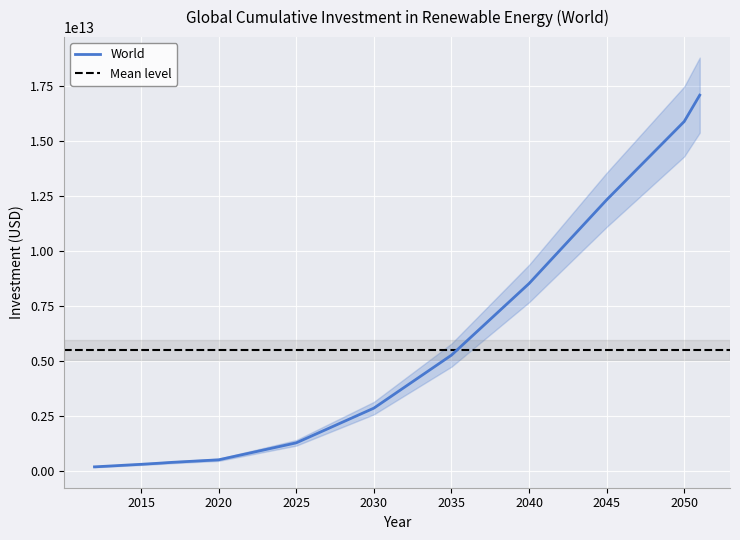

Reading left to right, transcribe all the data shown in this chart.

175785472862.2	213551310521.7	252995954442.1	291452226281.2	334130932328.1	380874657580.1	419302739974.2	457730822368.3	496158904762.5	650517485994.7	804876067226.9	959234648459.1	1113593229691.3	1267951810923.4	1583850317641.7	1899748824359.9	2215647331078.2	2531545837796.4	2847444344514.6	3329780271039.1	3812116197563.5	4294452124087.9	4776788050612.3	5259123977136.8	5911025913379.3	6562927849622.0	7214829785864.5	7866731722107.1	8518633658349.7	9280267405570.8	10041901152791.9	10803534900013.0	11565168647234.1	12326802394455.2	13040365978411.0	13753929562366.9	14467493146322.7	15181056730278.5	15894620314234.4	17094142715560.8